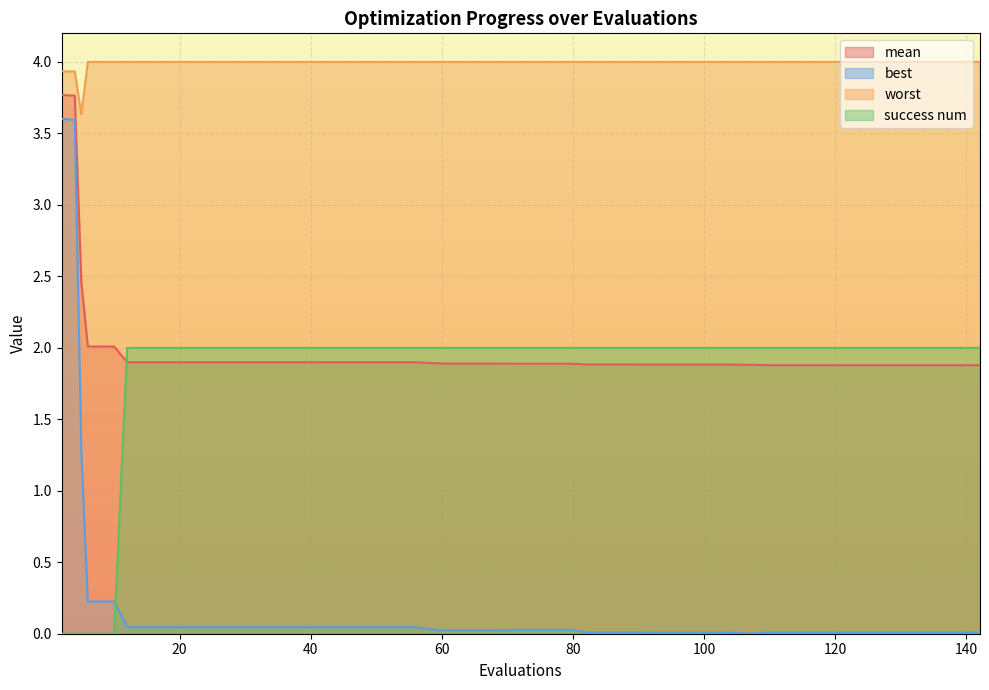

What is the spread (max minus min) of values at 24?

4.0